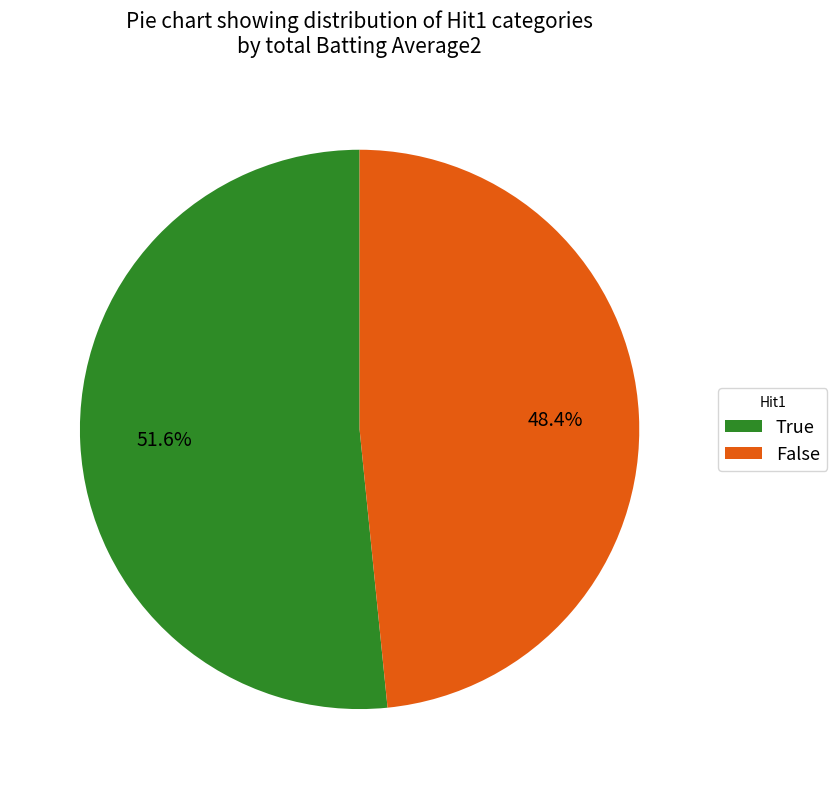

What is the smallest slice in the pie chart?

False